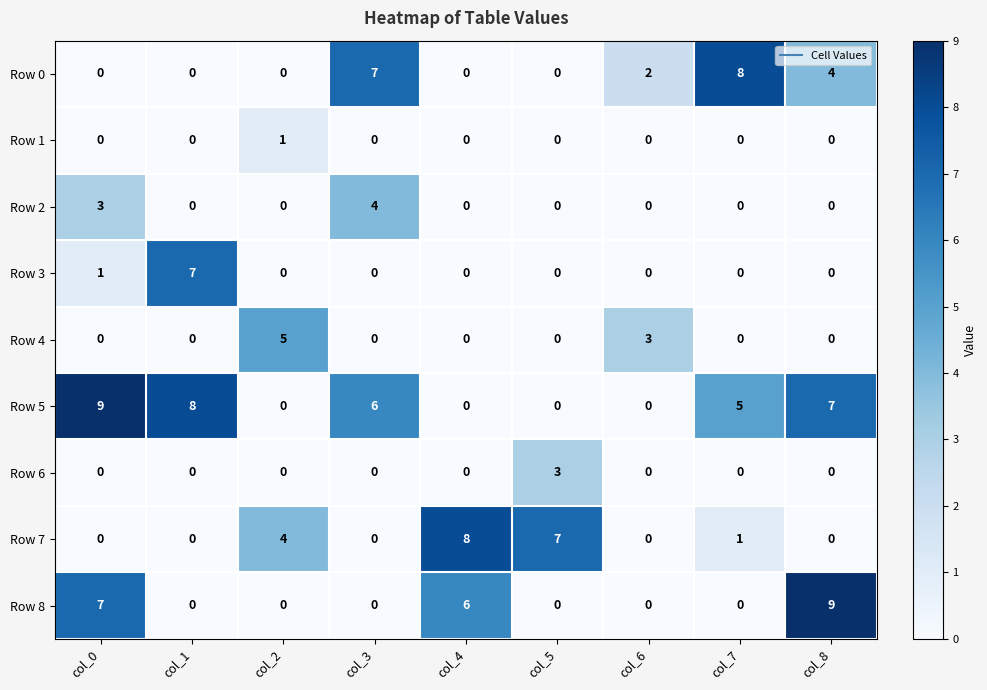

At which label does Row 3 reach its peak?

col_1